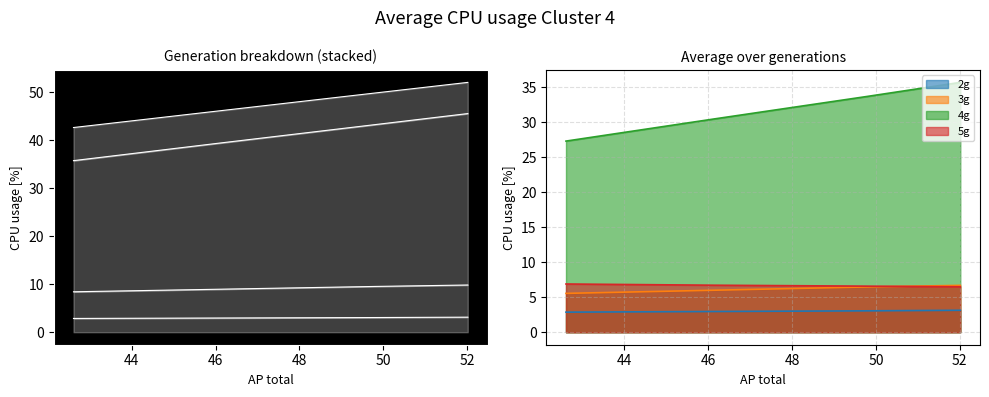

Is it true that 4g equals 30.5 at 46.132027?

True